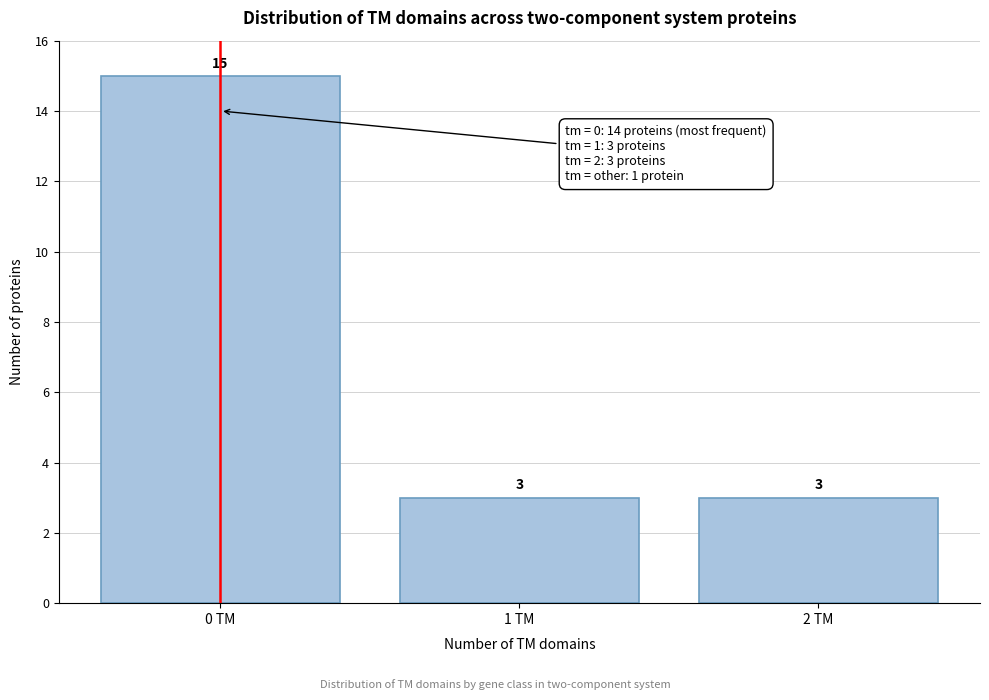

Reading right to left, extract all data points from this chart.

3	3	15